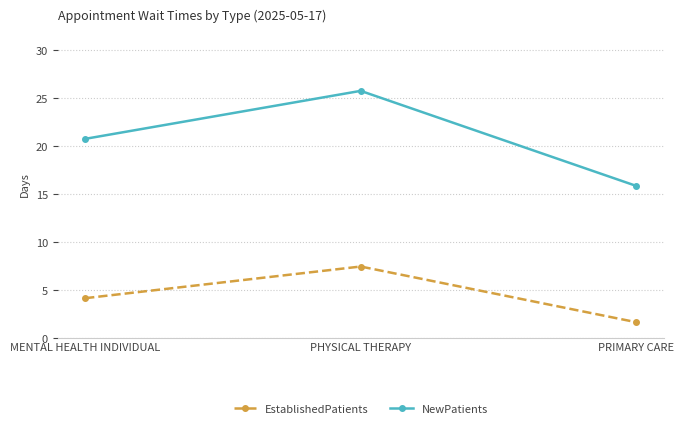

Between MENTAL HEALTH INDIVIDUAL and PHYSICAL THERAPY, which series saw the biggest shift?

NewPatients